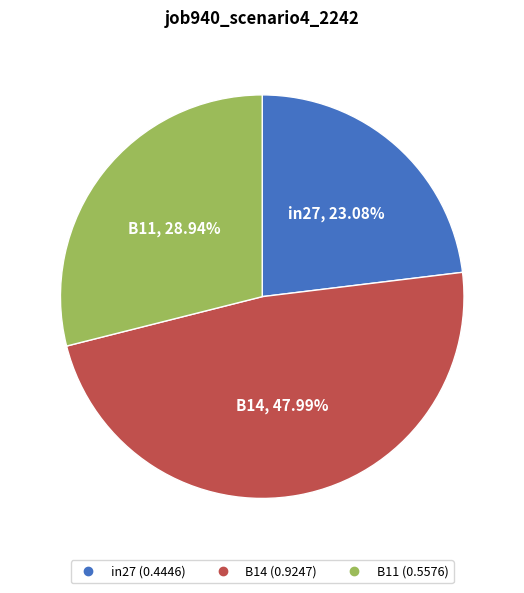

What is the smallest slice in the pie chart?

in27